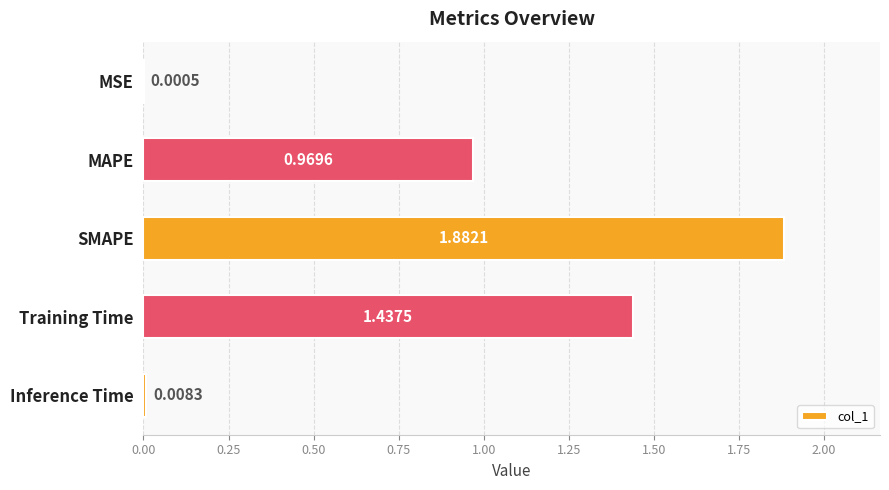

Which has a higher value, Training Time or Inference Time?

Training Time